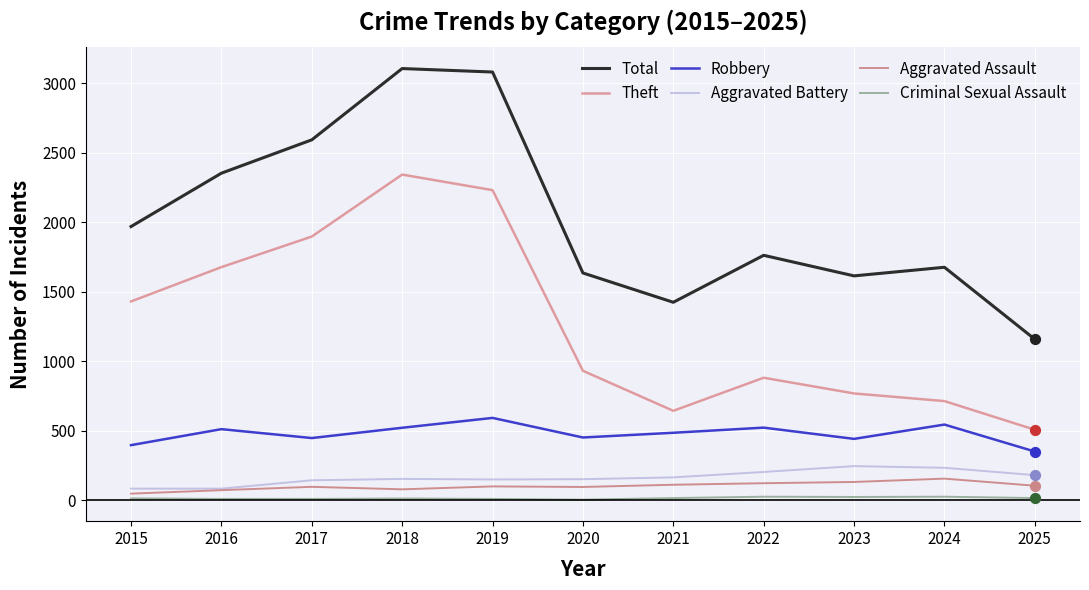

Which series has the largest total across all categories?

Total